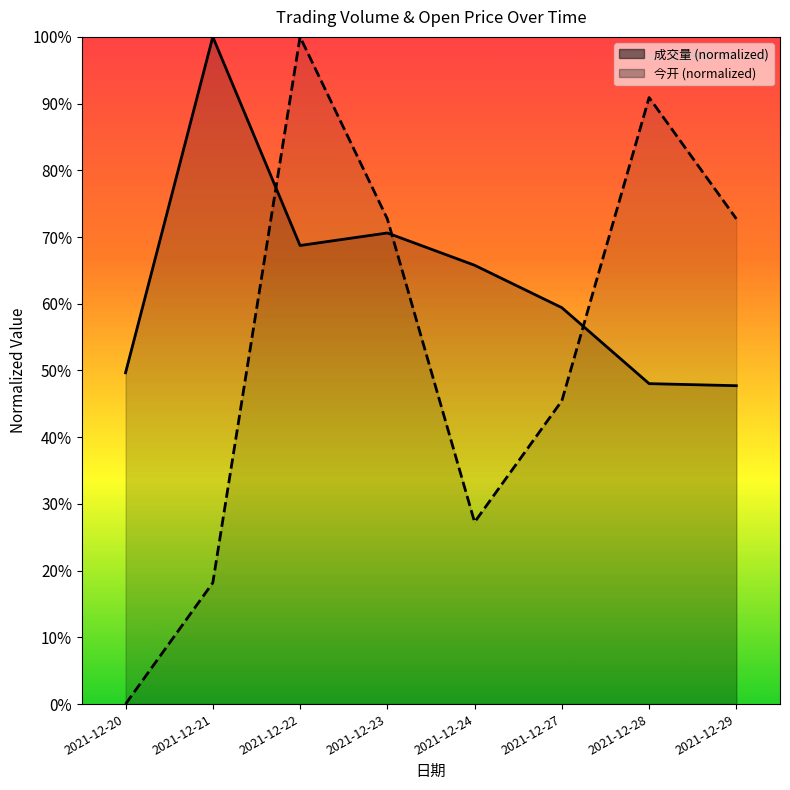

Which category has the lowest value across all series?

2021-12-20